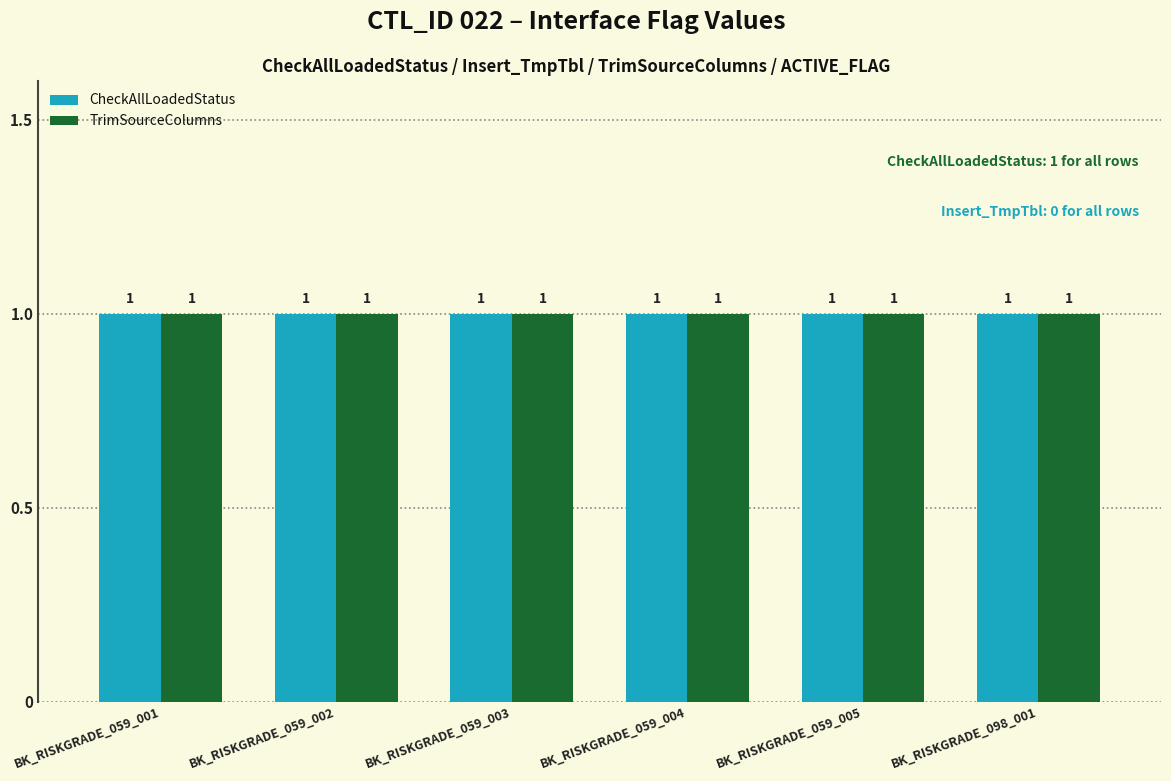

How many groups of bars are there?

6